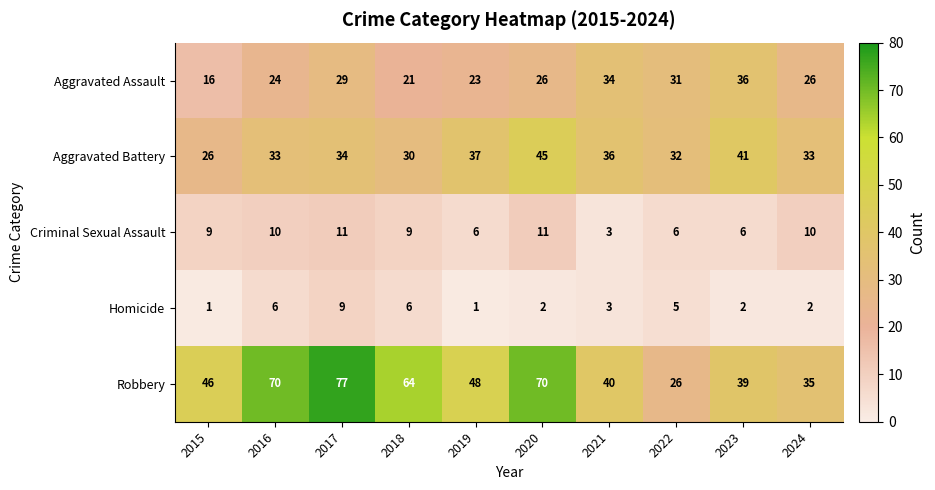

The value of Homicide at 2023 is 2. True or false?

True